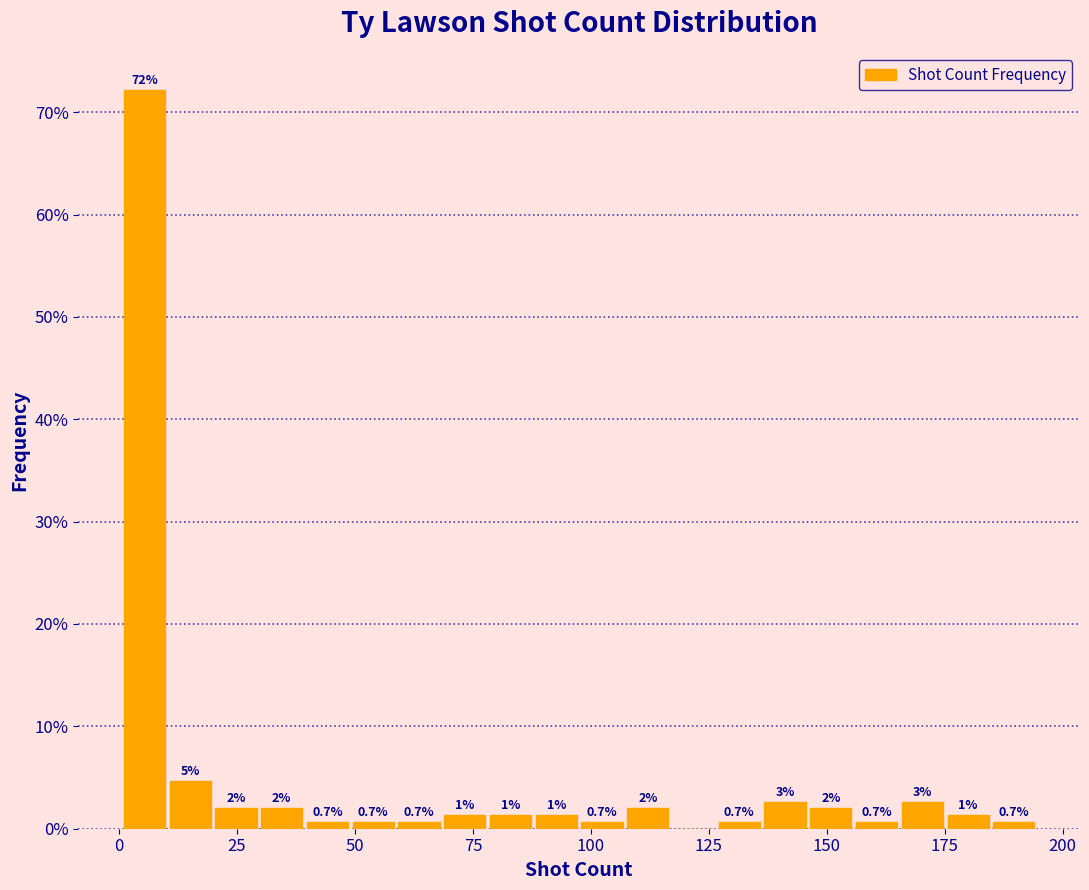

Read against the x-axis, roughly where is the centre of the tallest bar?

5